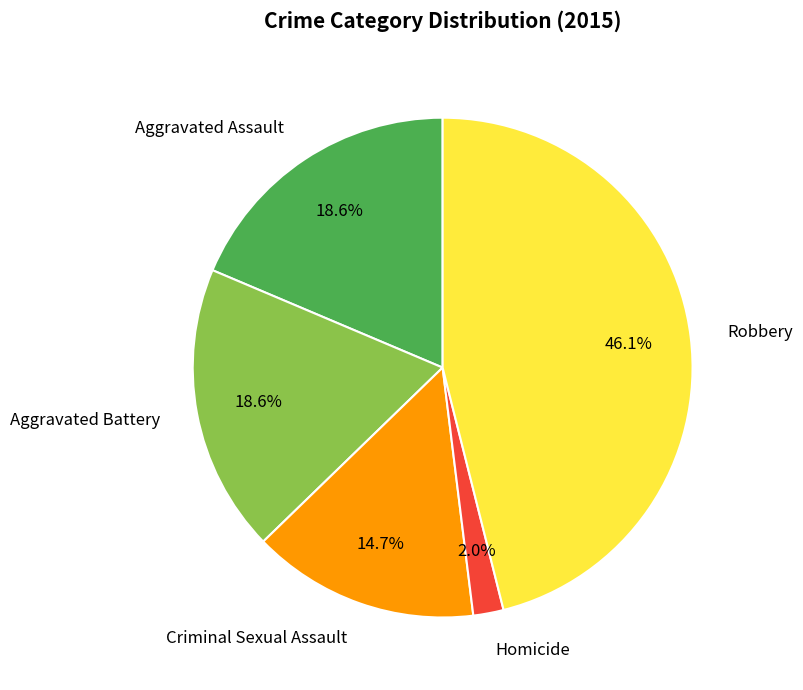

True or false: Criminal Sexual Assault accounts for 15% of the total.

True